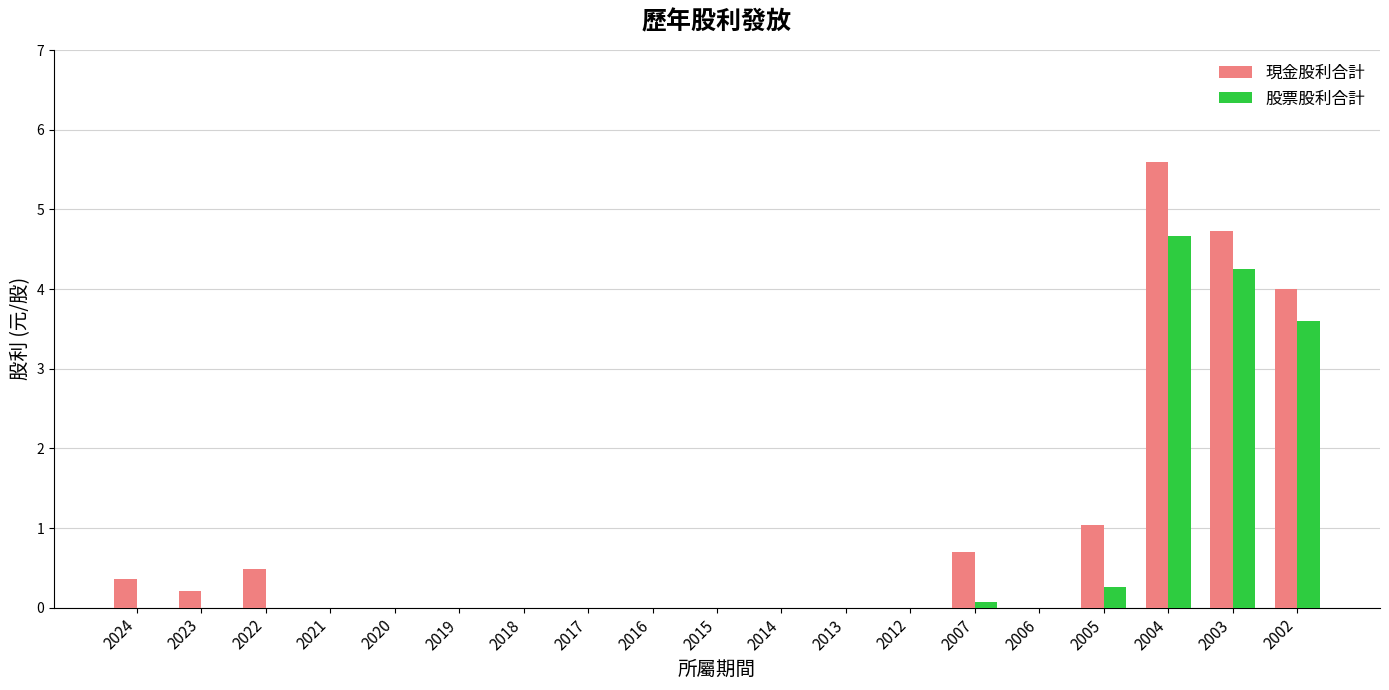

The value of 現金股利合計 at 2006 is 0.0. True or false?

True